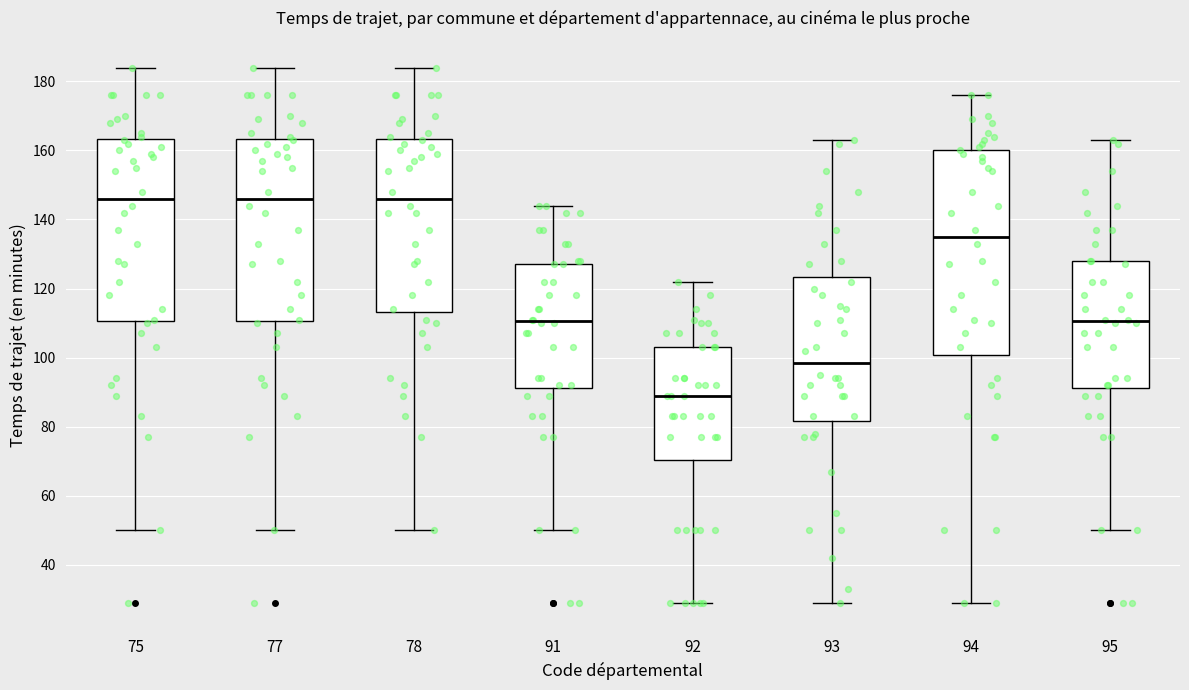

Which box's median line is the lowest?

92